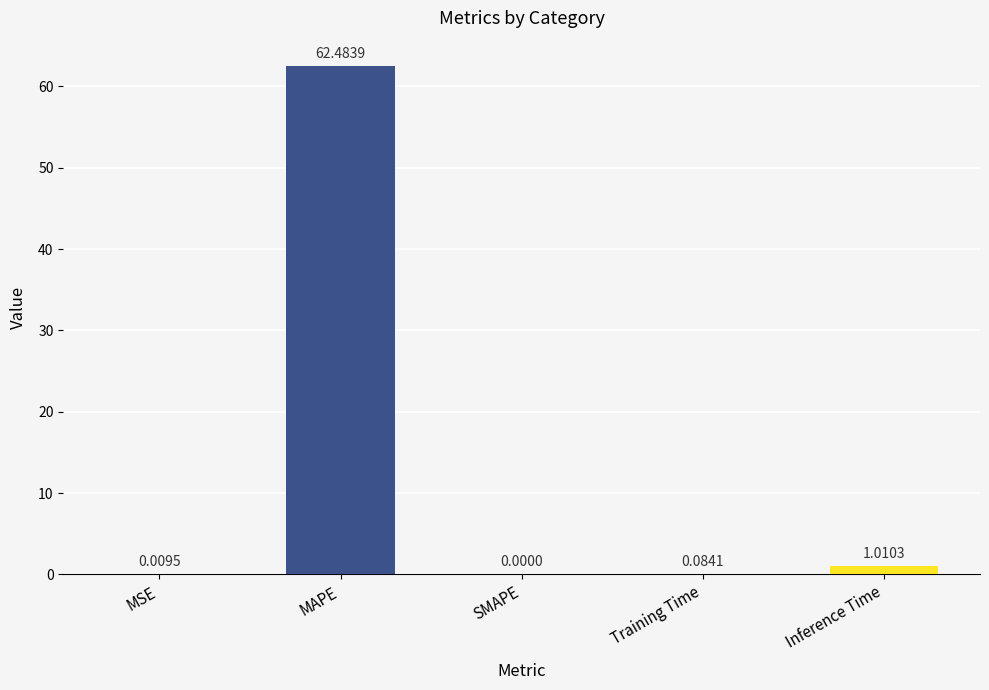

Between MSE and Training Time, which is larger?

Training Time